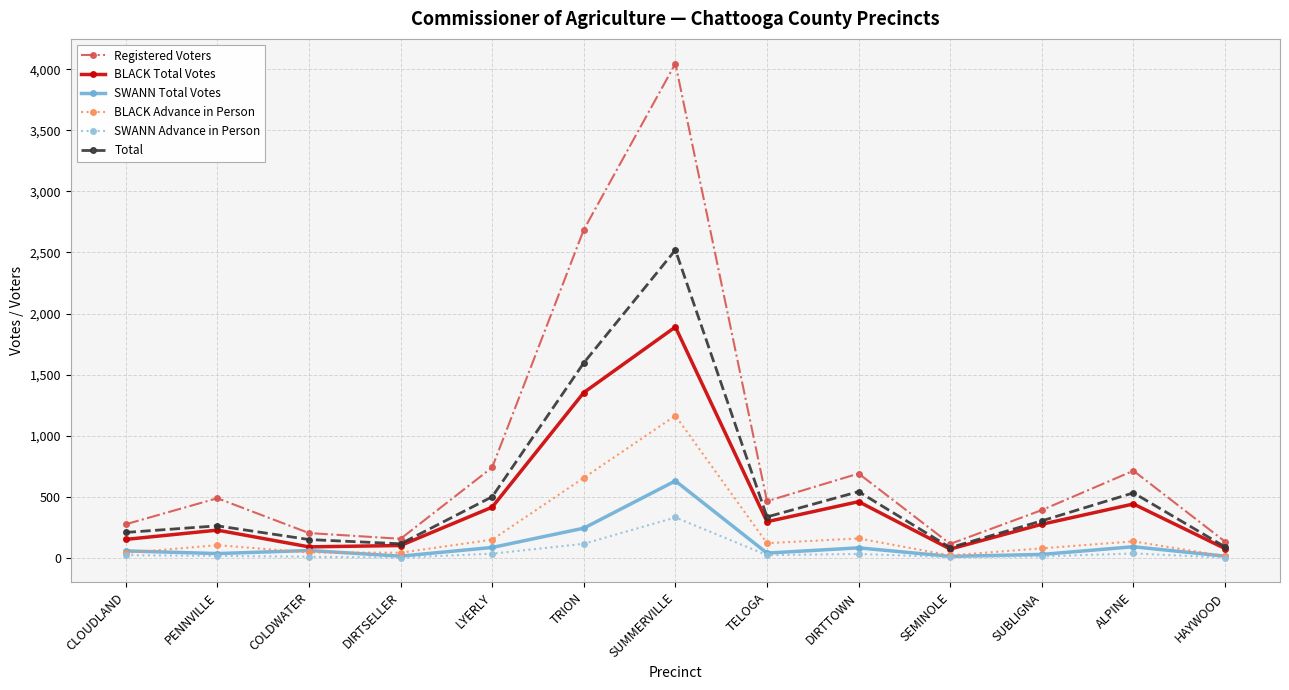

Which series has the largest range (max minus min)?

Registered Voters